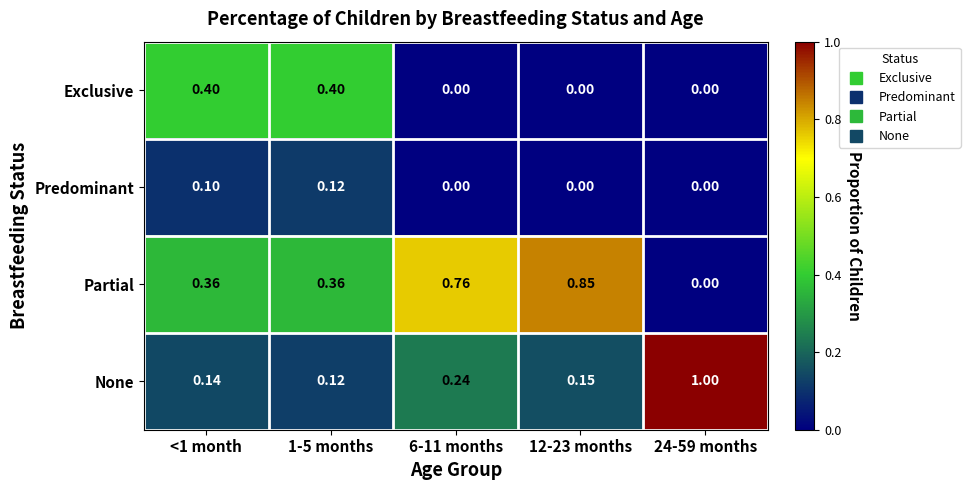

List the series in order of their peak value, lowest first.

Predominant, Exclusive, Partial, None